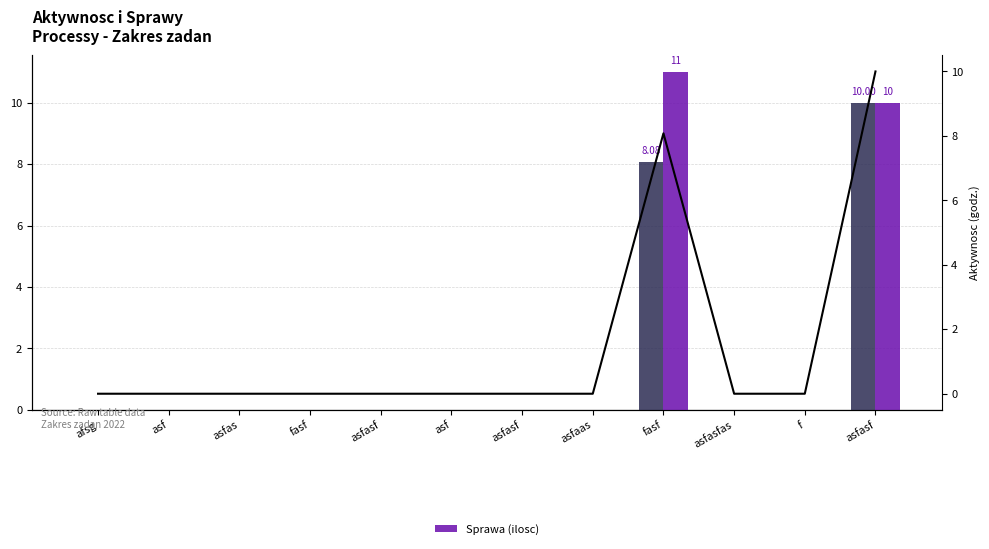

True or false: Aktywnosc (godz.) has a value of 0.0 at asfasf.

True